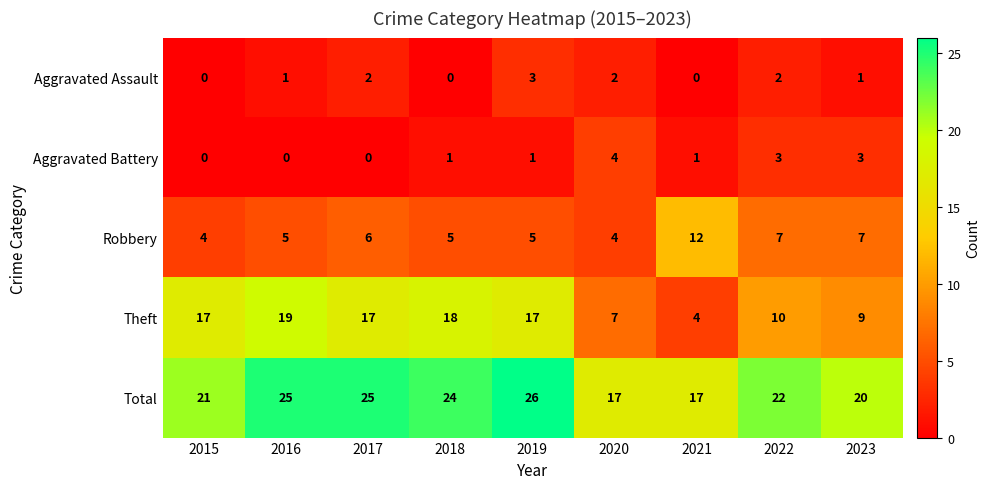

What is the total value across all series at 2020?

34